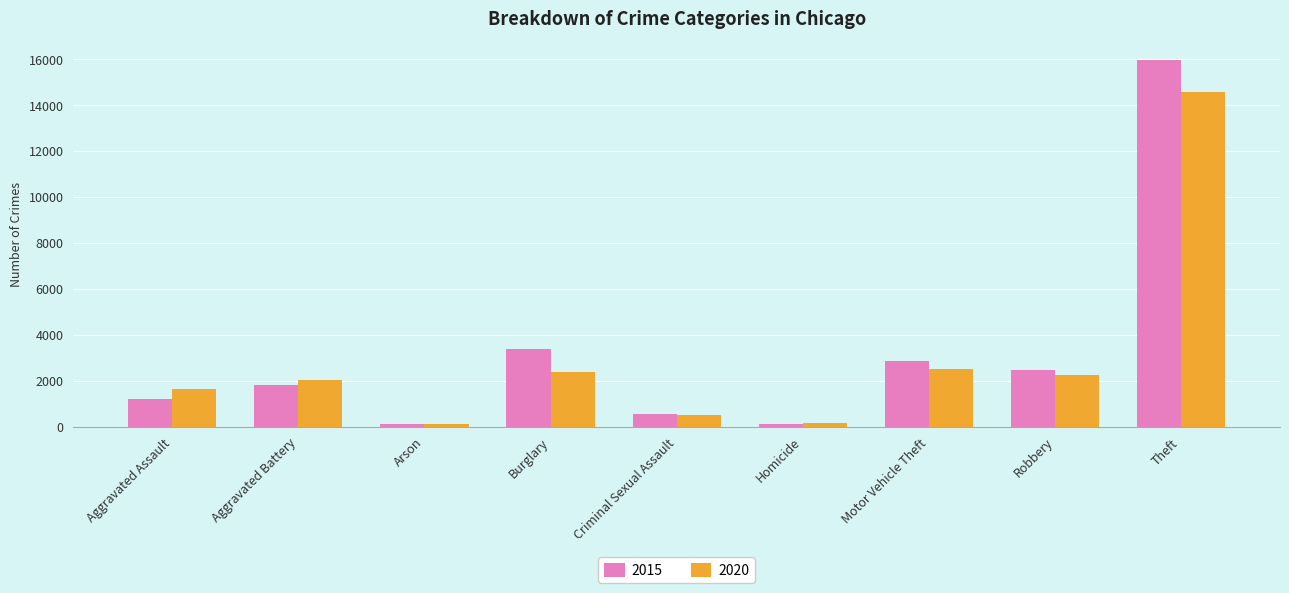

Rank the series by their maximum value, from lowest to highest.

2020, 2015